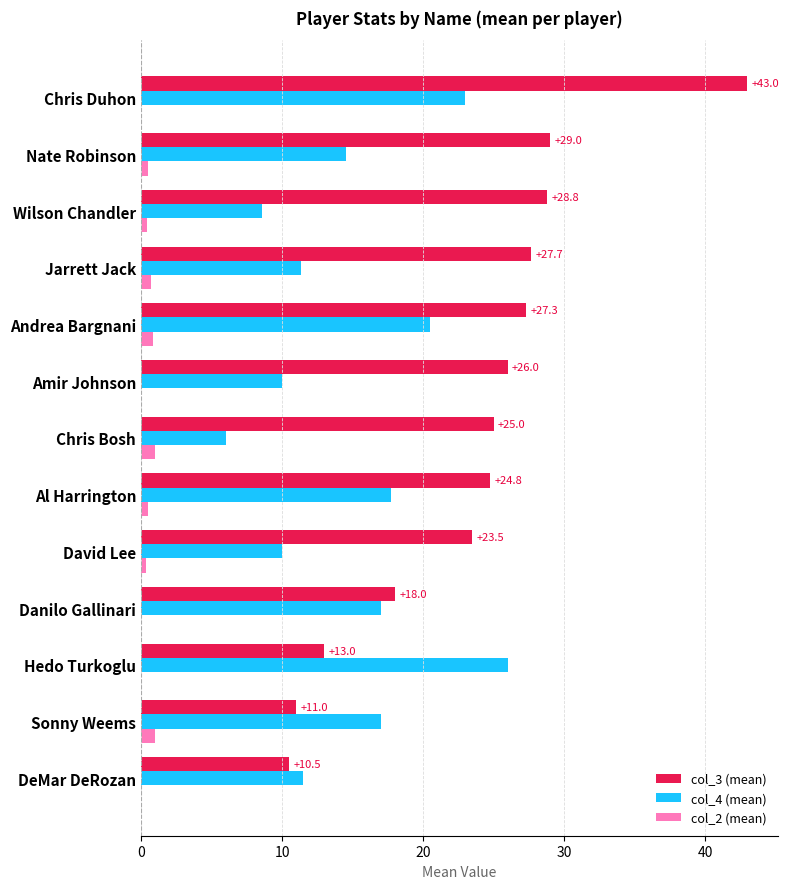

What are all the series names shown in the legend?

col_3 (mean), col_4 (mean), col_2 (mean)